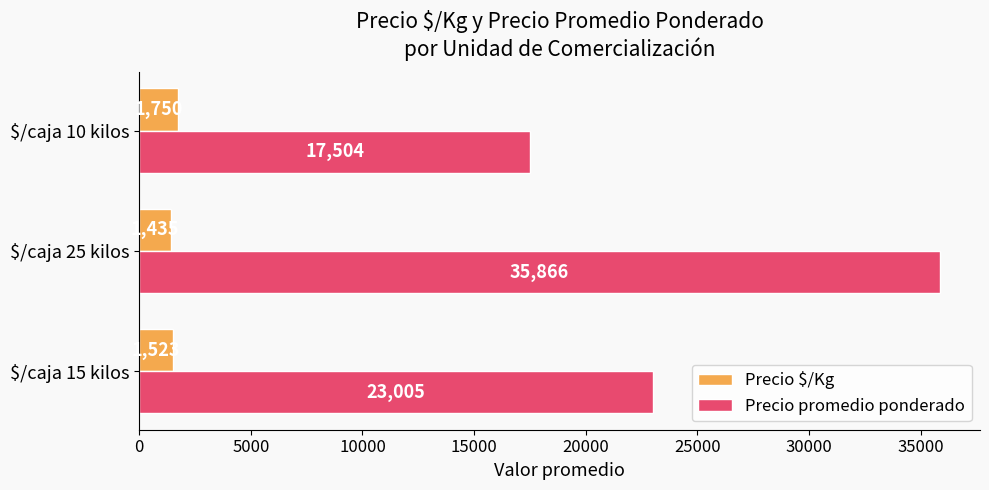

Is it true that Precio promedio ponderado equals 17504.0 at $/caja 10 kilos?

True